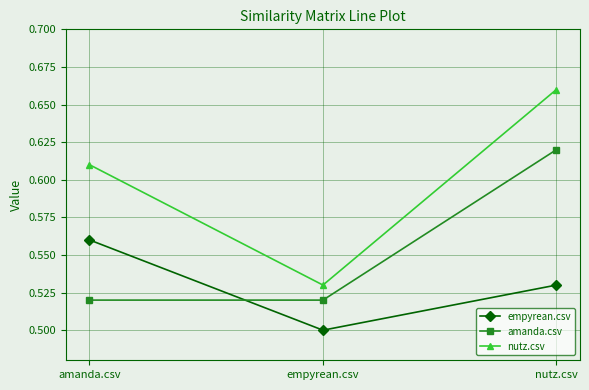

At which label does empyrean.csv reach its peak?

amanda.csv